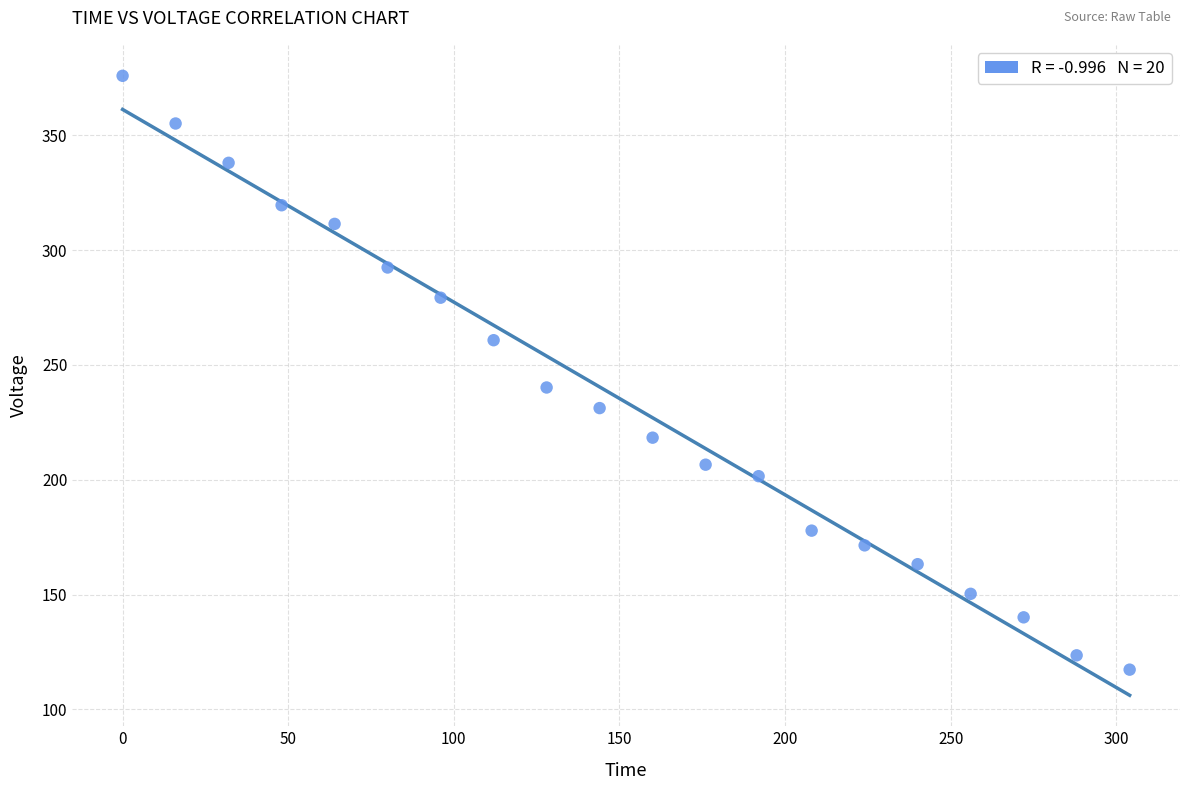

What is the range of Y values (max minus min)?

258.5